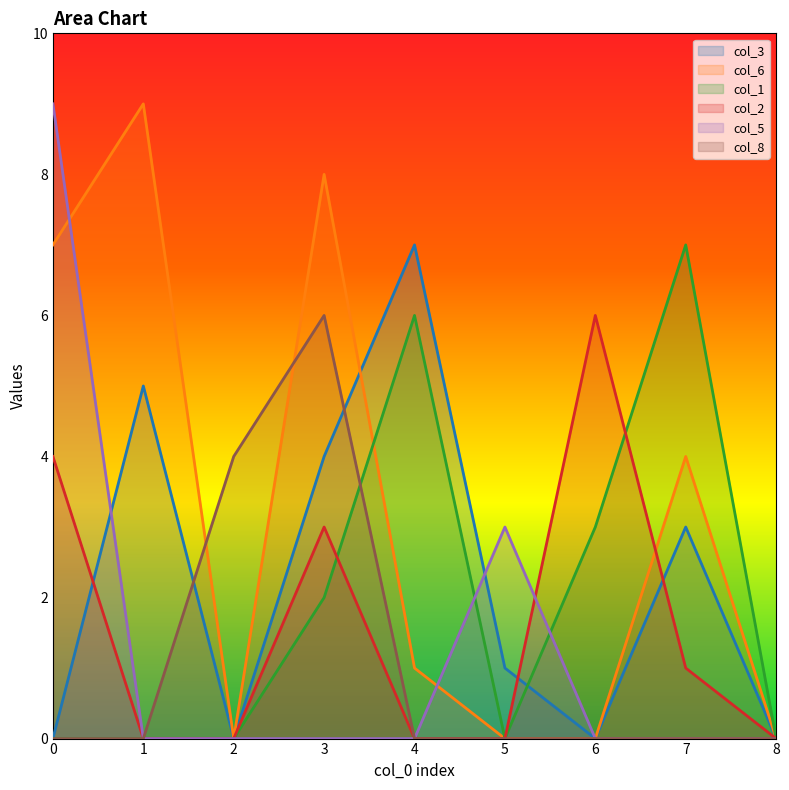

Rank the series by their maximum value, from lowest to highest.

col_2, col_8, col_3, col_1, col_6, col_5